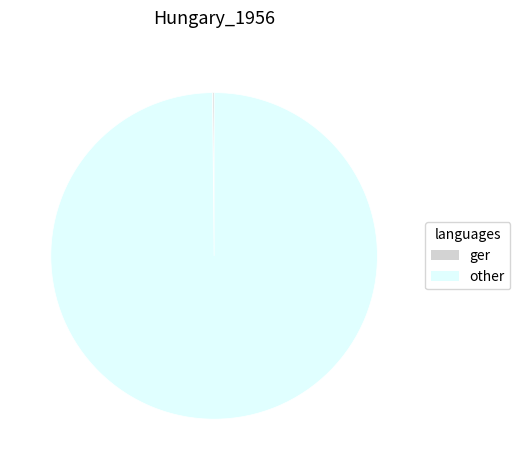

Does any single category account for the majority?

Yes